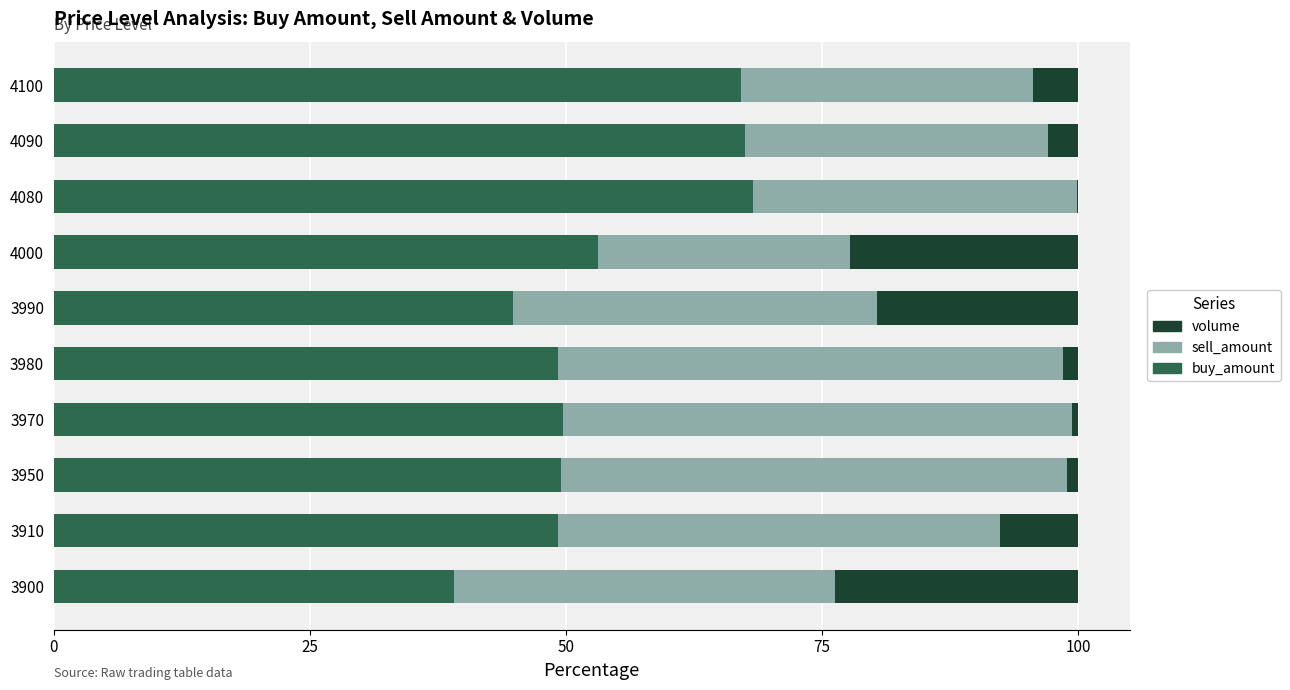

The value of buy_amount at 4090 is 67.4. True or false?

True